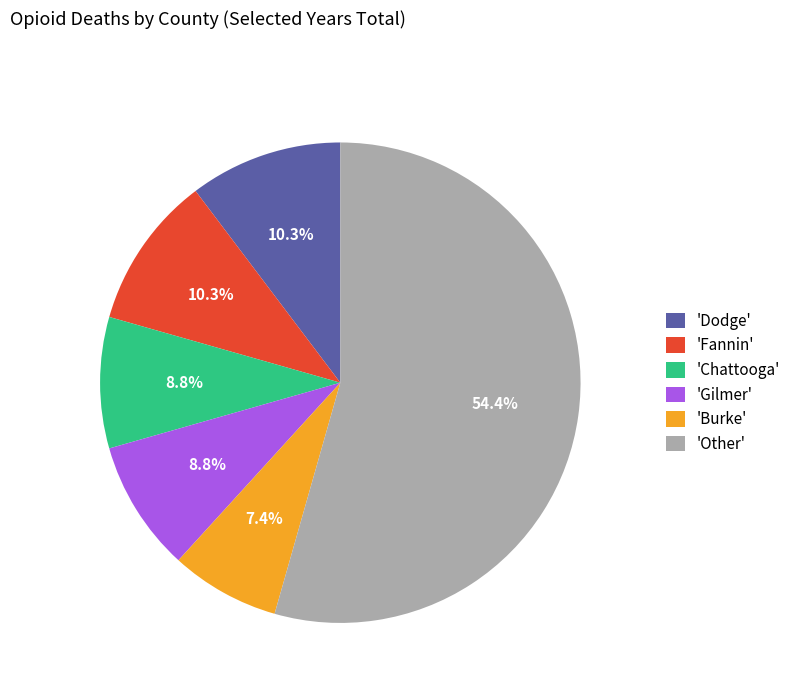

What is the smallest slice in the pie chart?

'Burke'